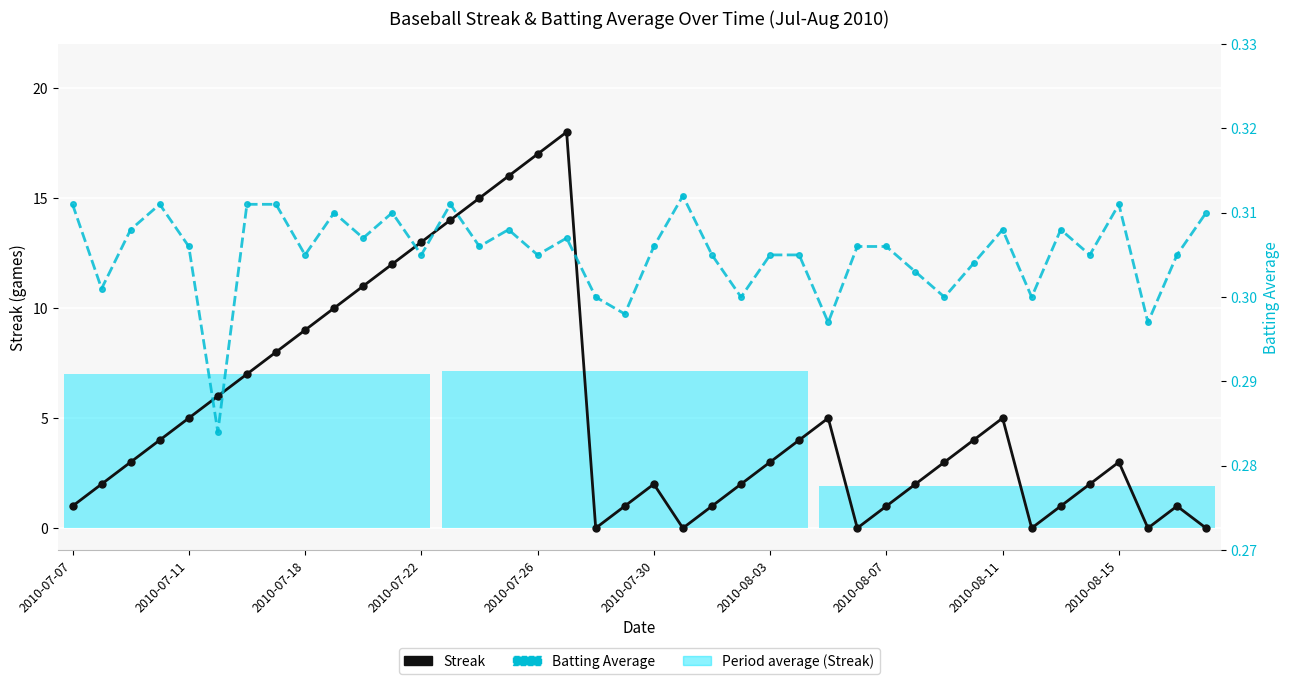

List the series in order of their peak value, lowest first.

Batting Average, Streak